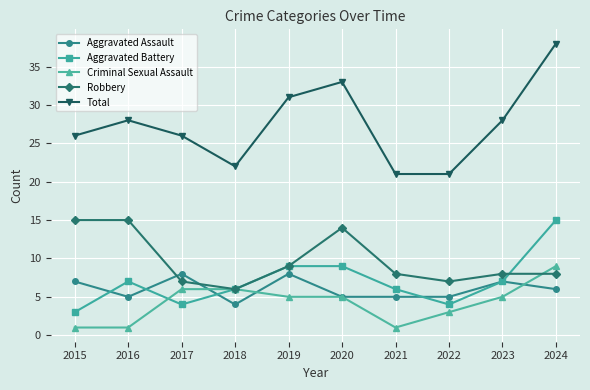

The value of Aggravated Assault at 2020 is 7. True or false?

False